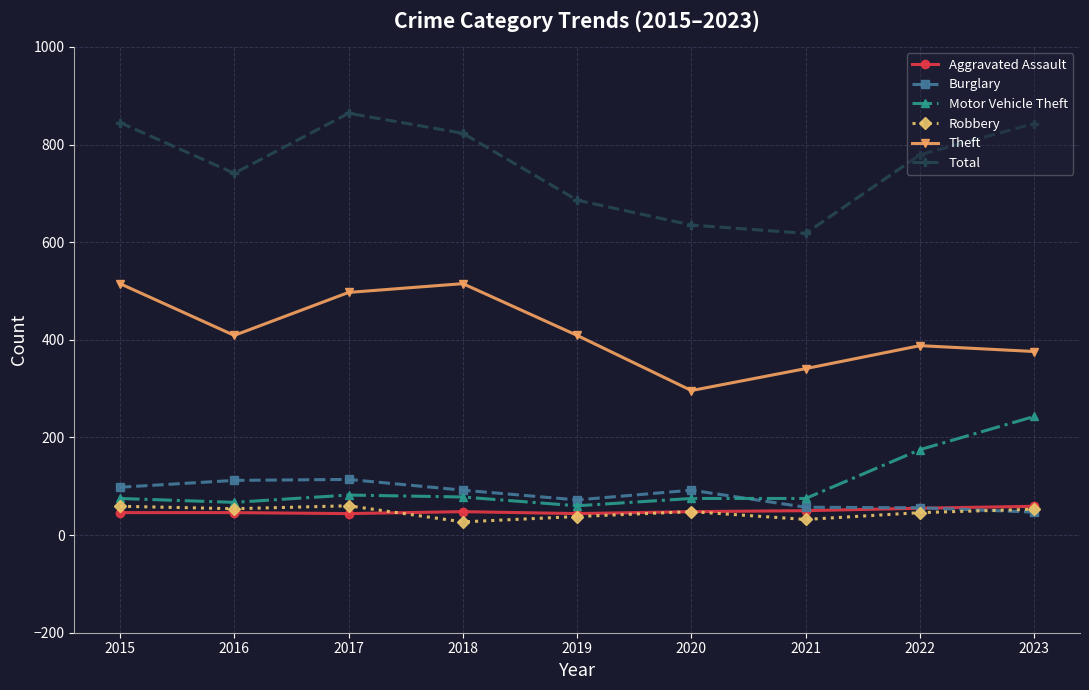

What is the greatest value displayed?

864